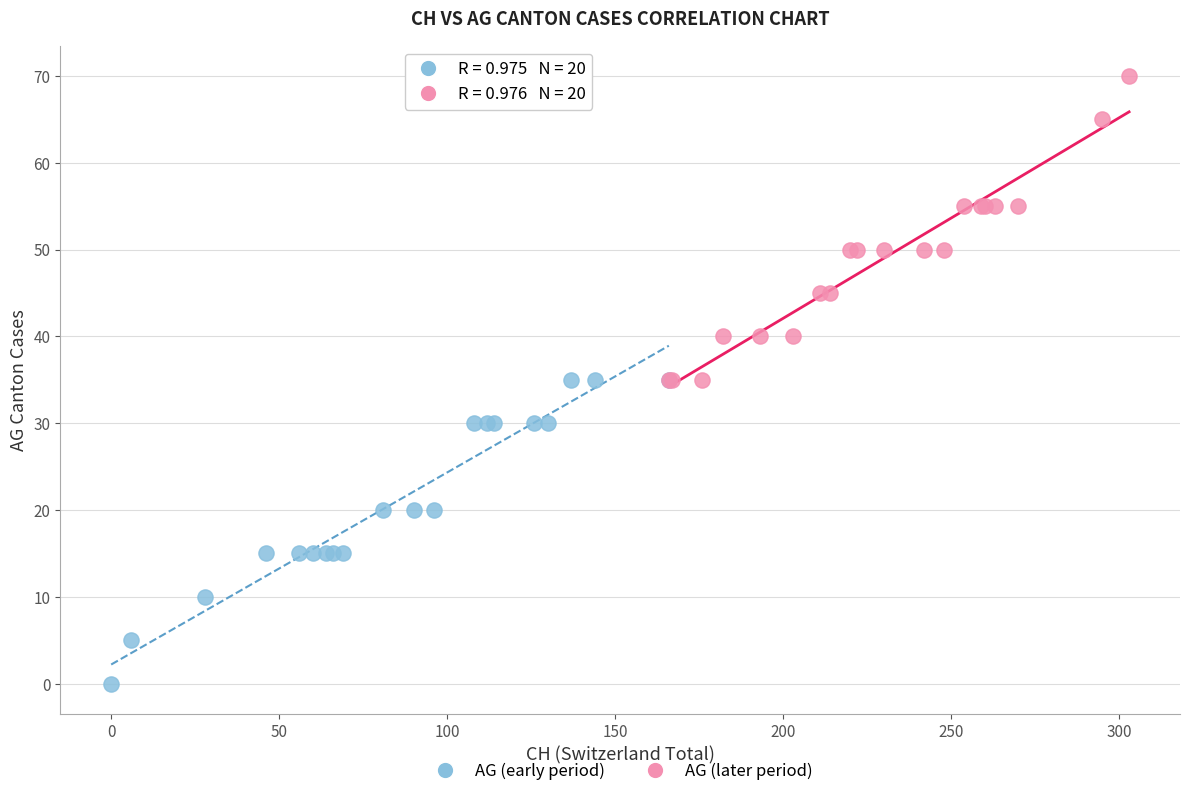

What are all the series names shown in the legend?

AG (early period), AG (later period)